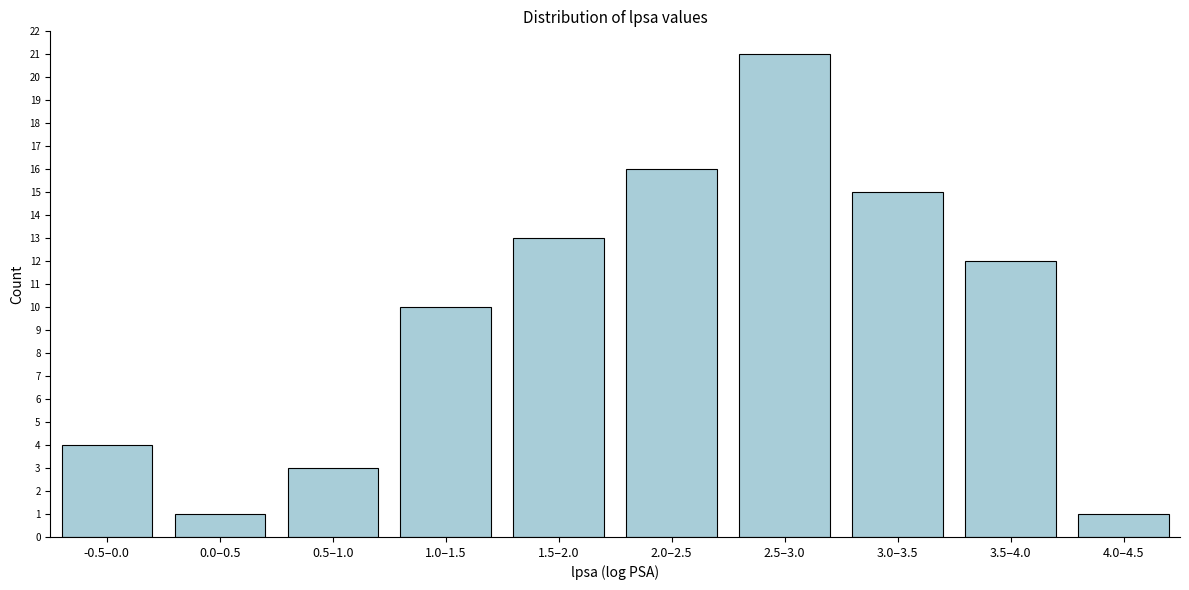

Reading left to right, what are all the values shown in this chart?

4	1	3	10	13	16	21	15	12	1